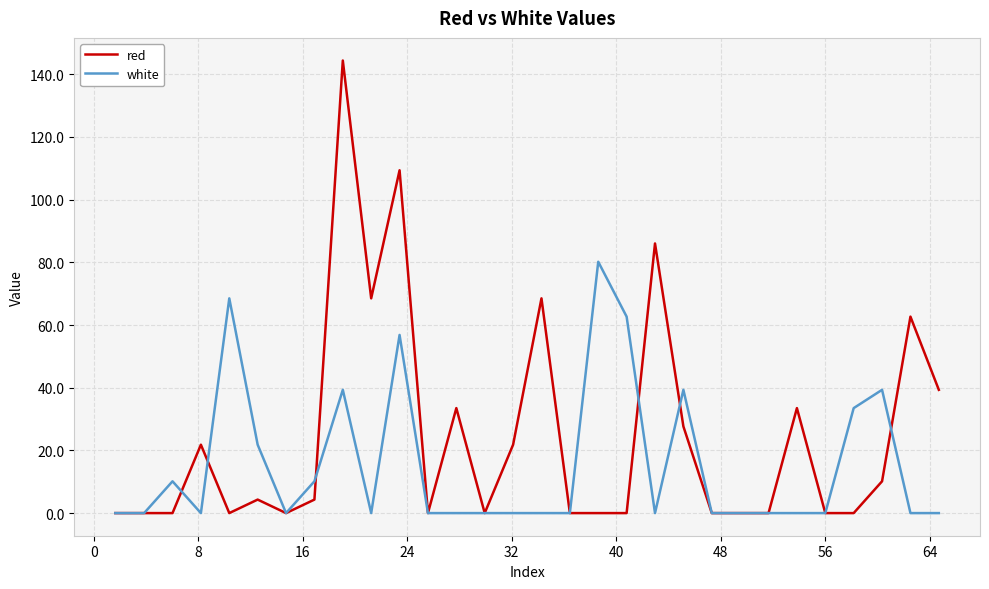

What are all the series names shown in the legend?

red, white